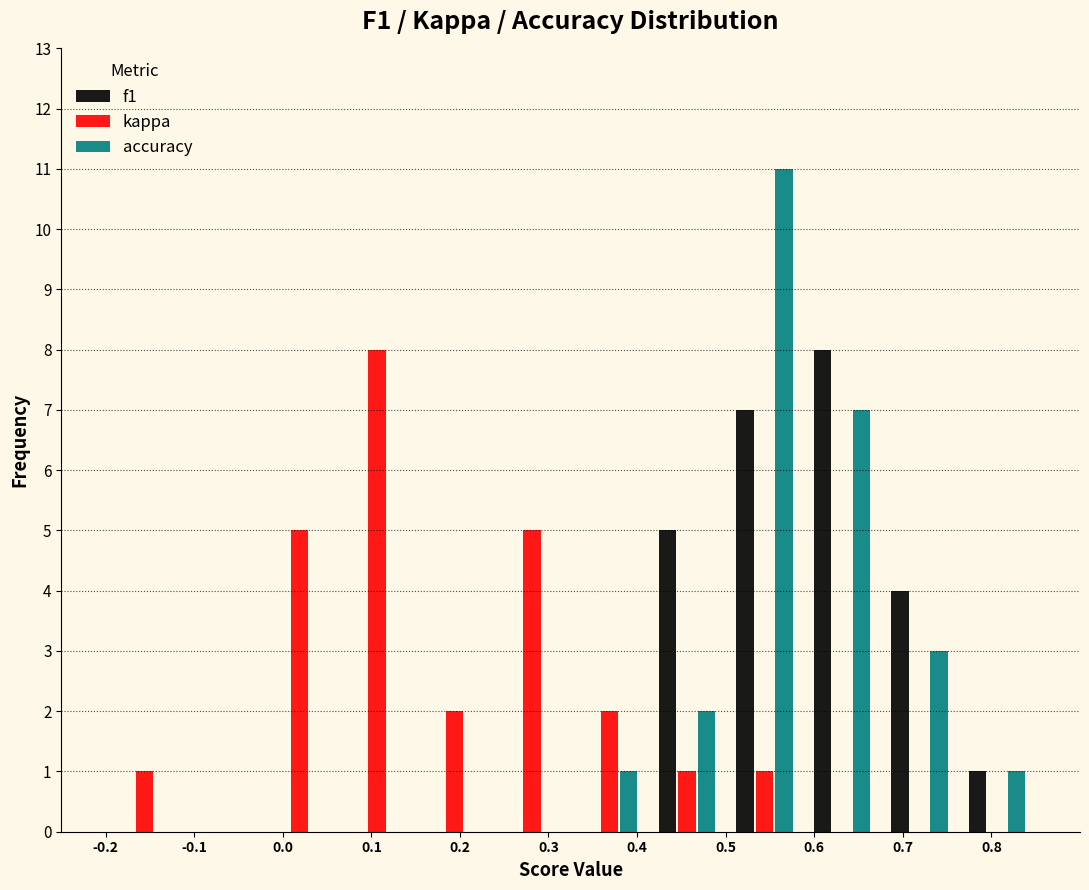

What is the height of the f1 bar covering 0.76 to 0.85 on the x-axis? Neither the bar edges nor the heights are printed on the chart, so give them approximately, as read against the axes.

1